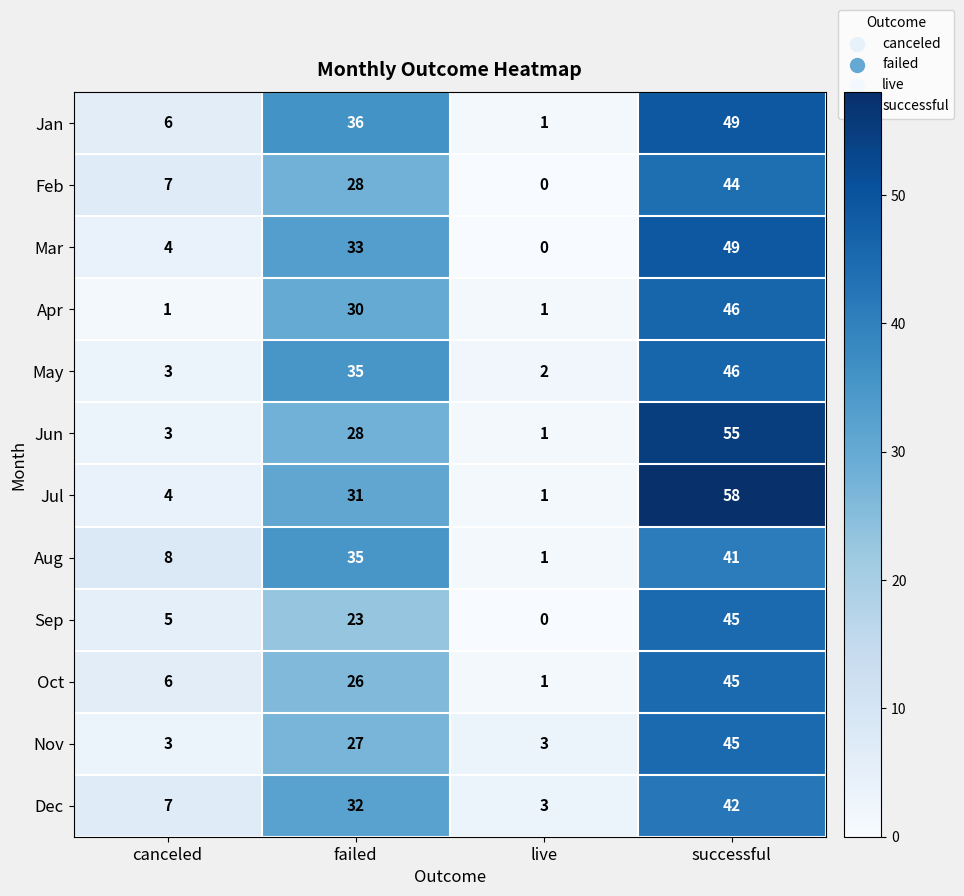

Is the value of Apr at successful greater than the value of Jul at live?

Yes